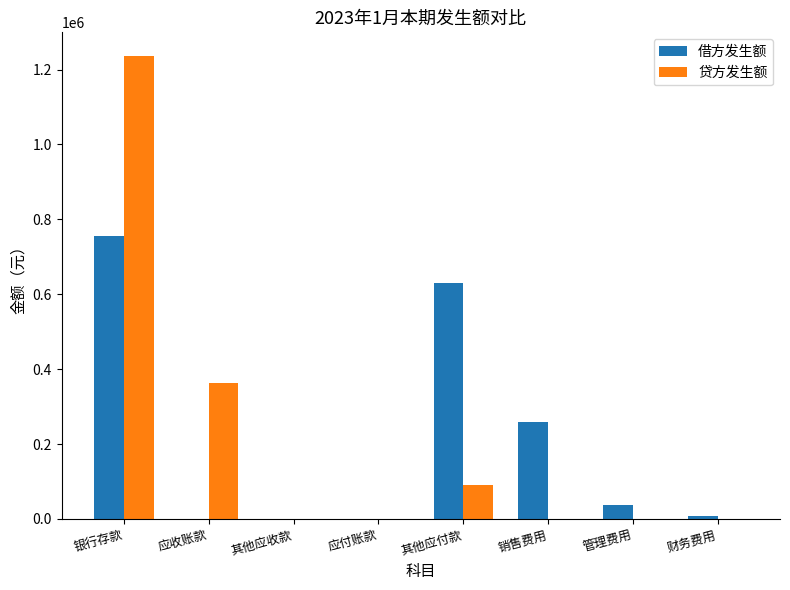

What are all the series names shown in the legend?

借方发生额, 贷方发生额